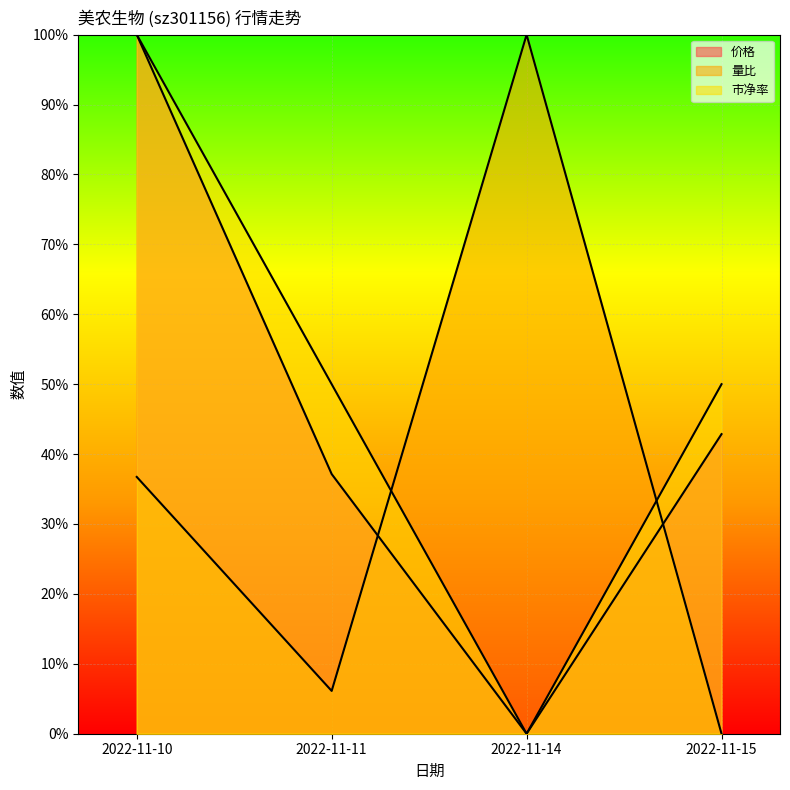

Which series changed the most between 2022-11-10 and 2022-11-11?

价格